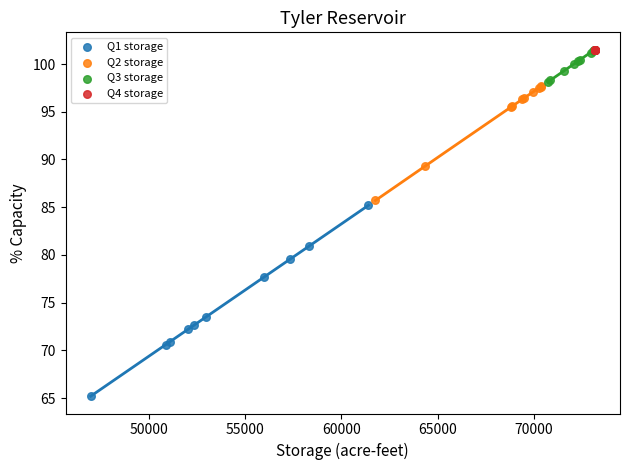

What are all the series names shown in the legend?

Q1 storage, Q2 storage, Q3 storage, Q4 storage